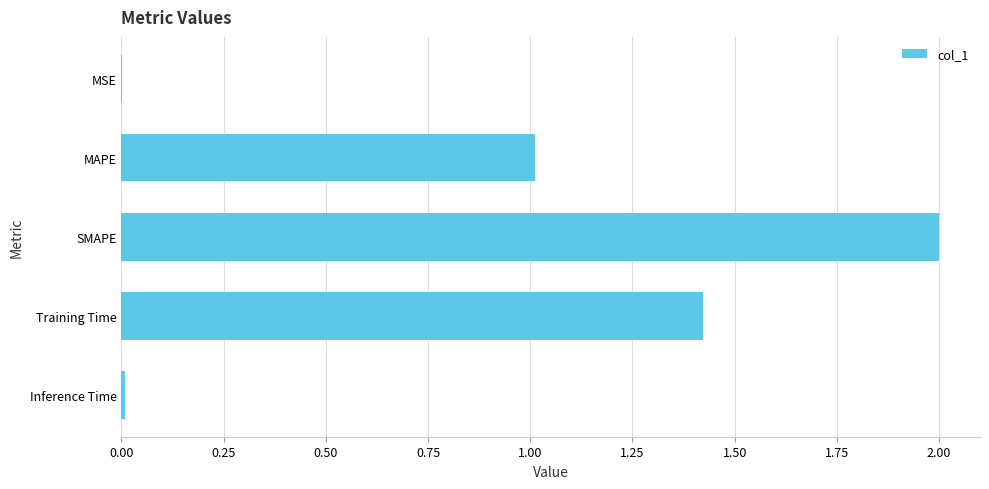

How many values exceed 1?

3